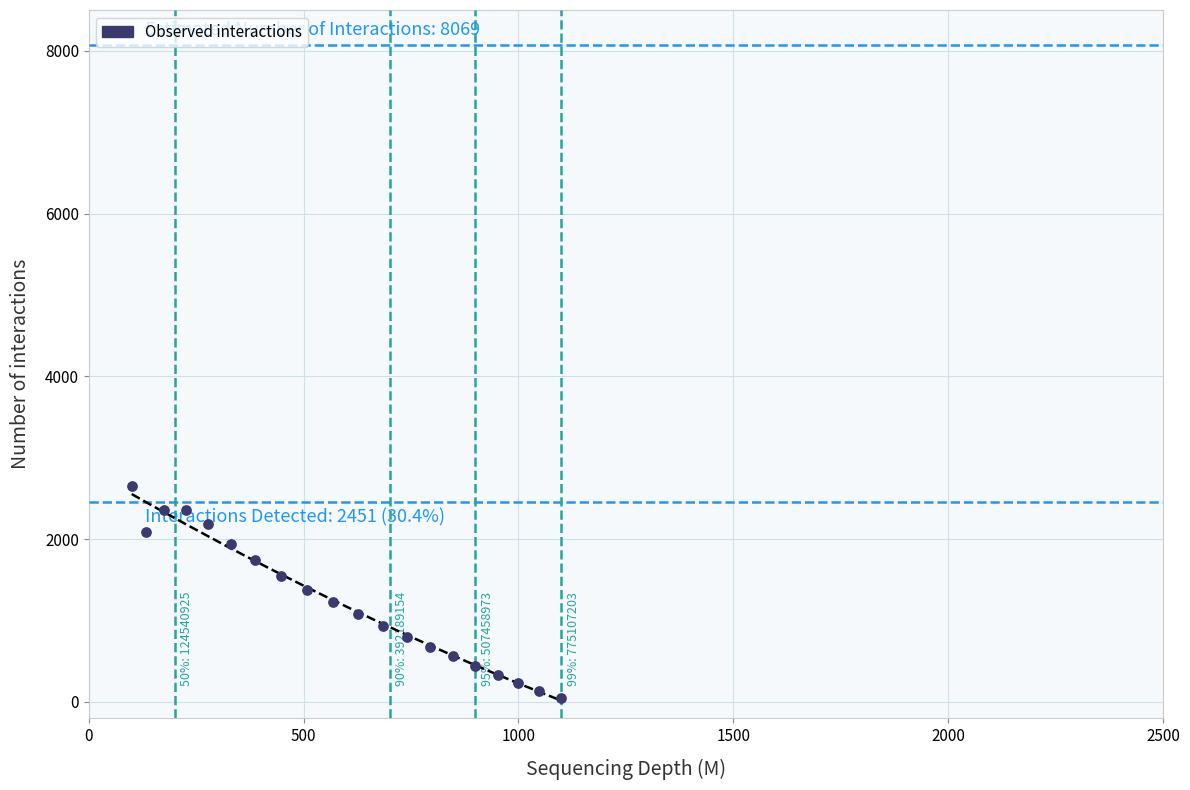

What is the range of X values (max minus min)?

1000.0